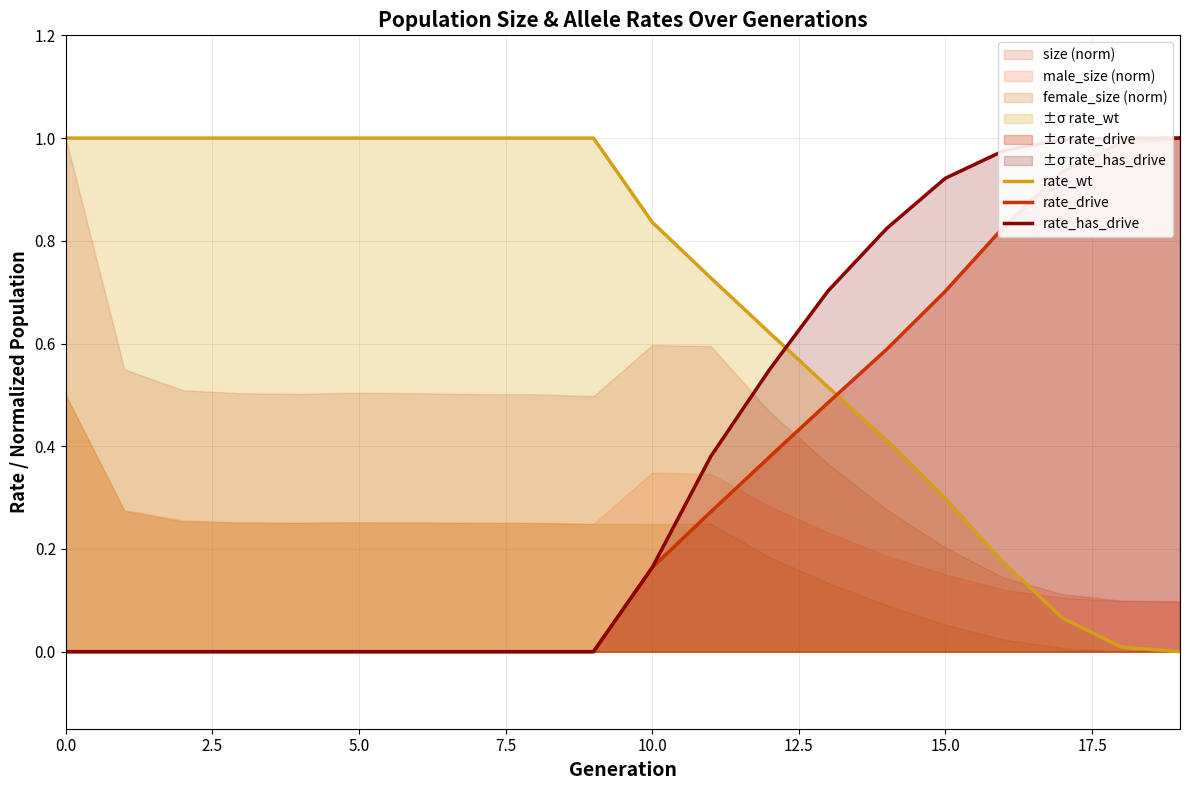

What is the label of the 11th point from the left?

10